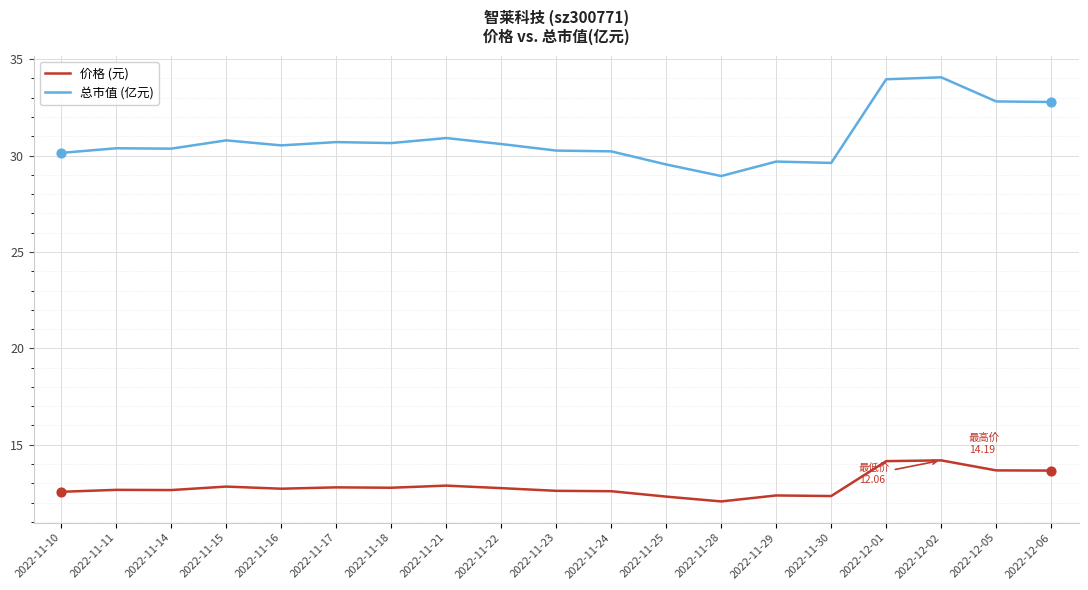

Which series has the widest spread of values?

总市值 (亿元)